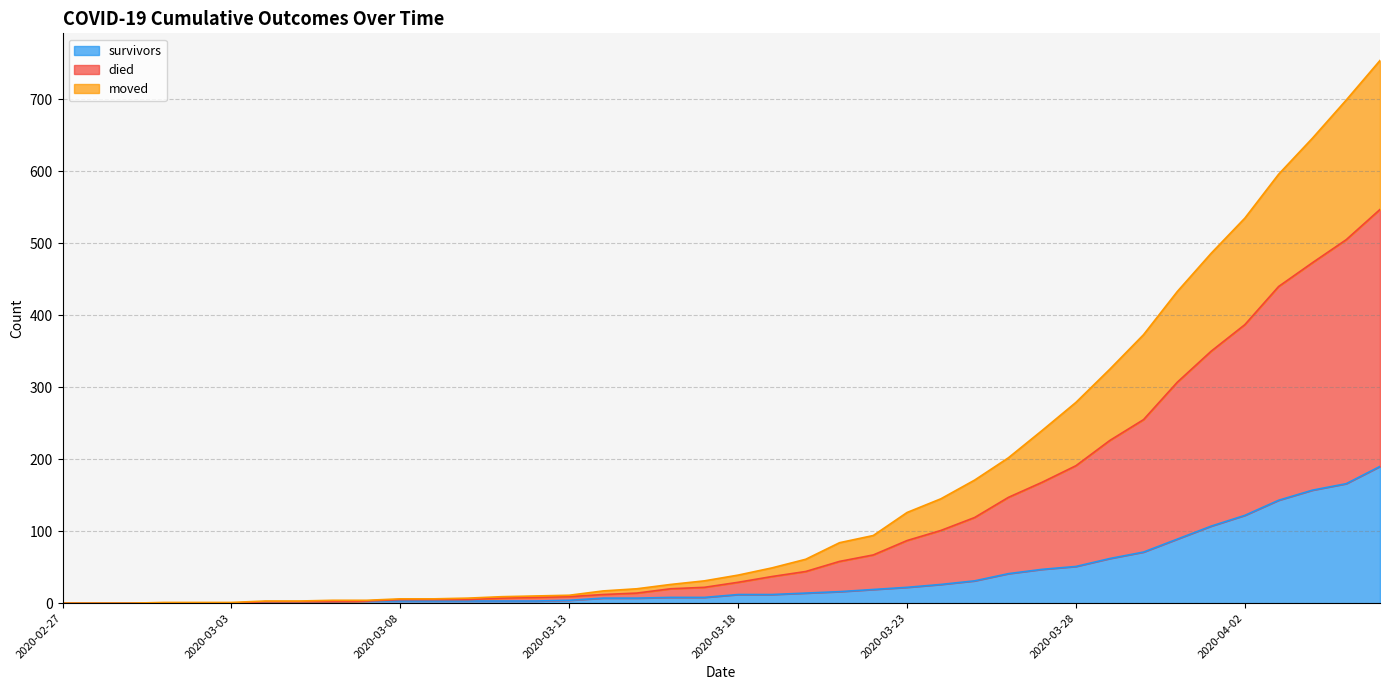

True or false: moved has a value of 2 at 2020-03-05.

True